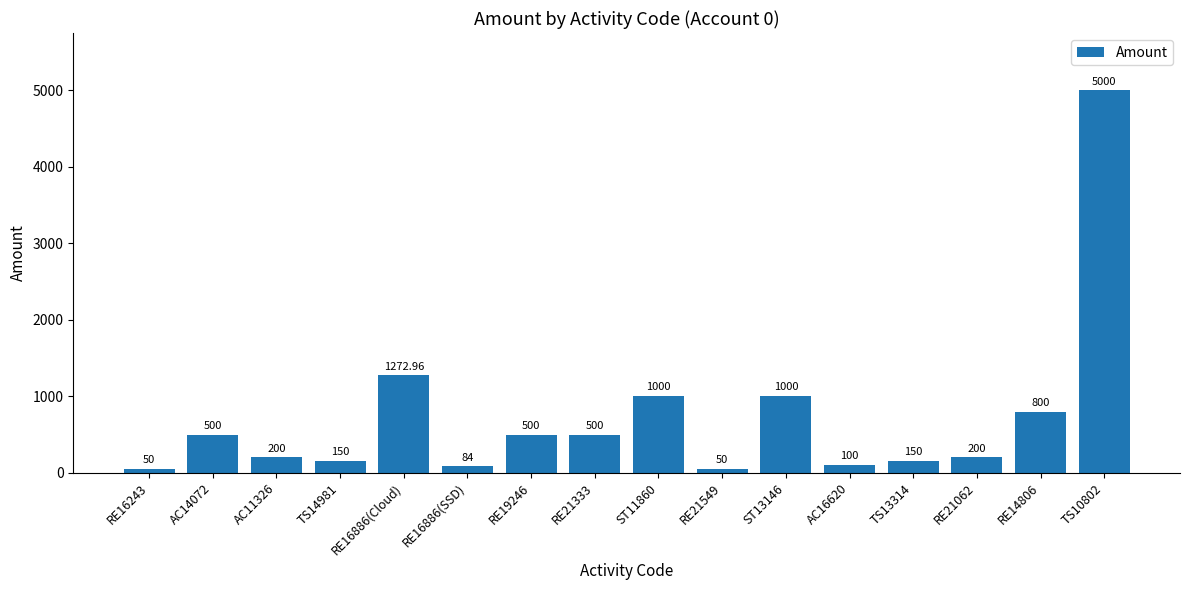

What is the difference between the maximum and minimum values?

4950.0